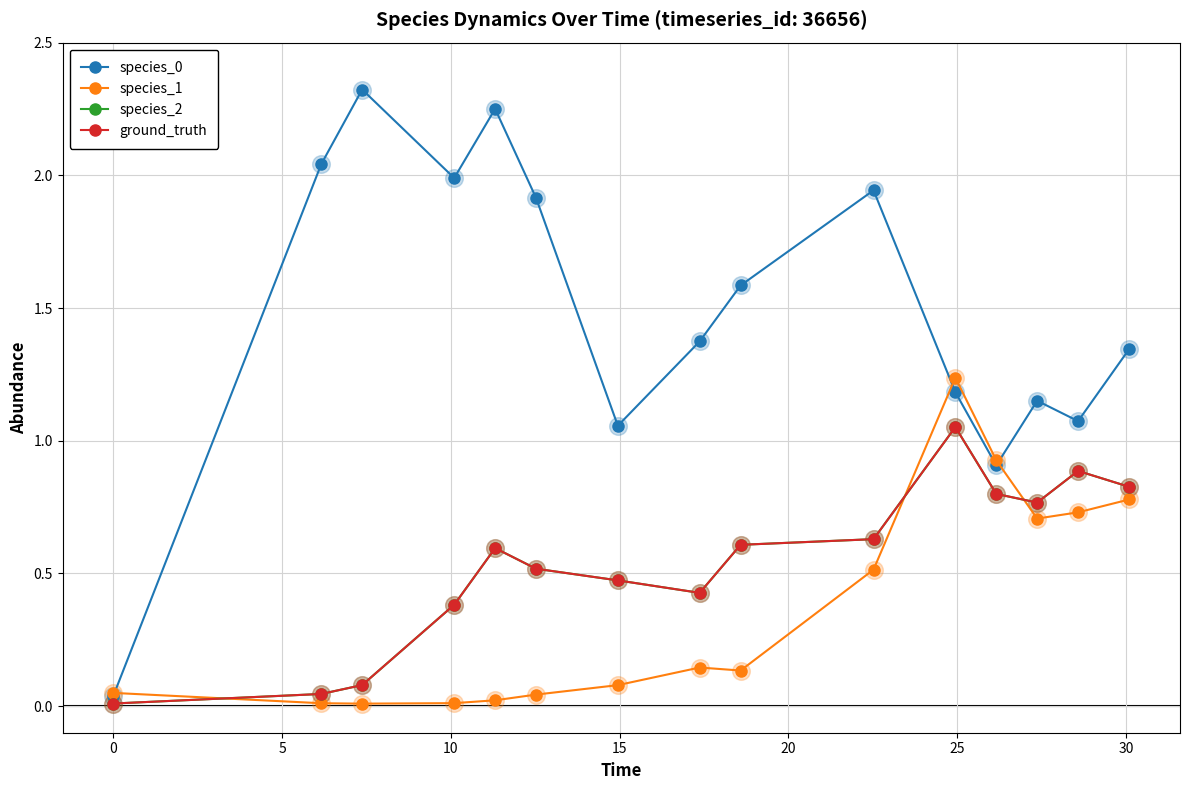

What are all the series names shown in the legend?

species_0, species_1, species_2, ground_truth